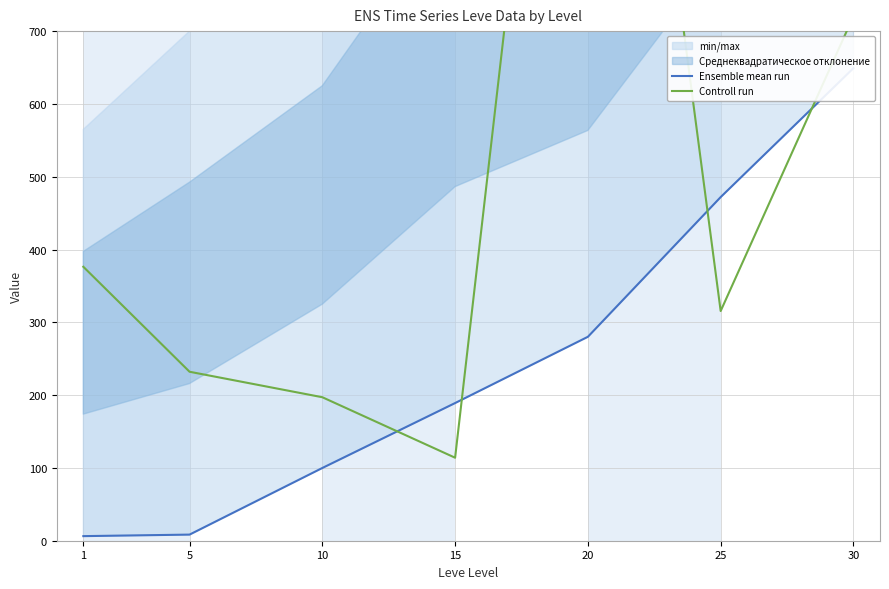

Which series has the largest total across all categories?

Controll run